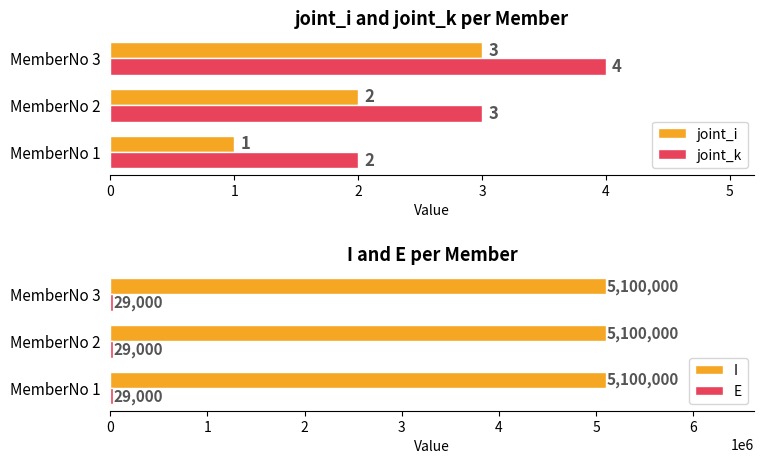

The joint_k series shows 4 at MemberNo 3. True or false?

True